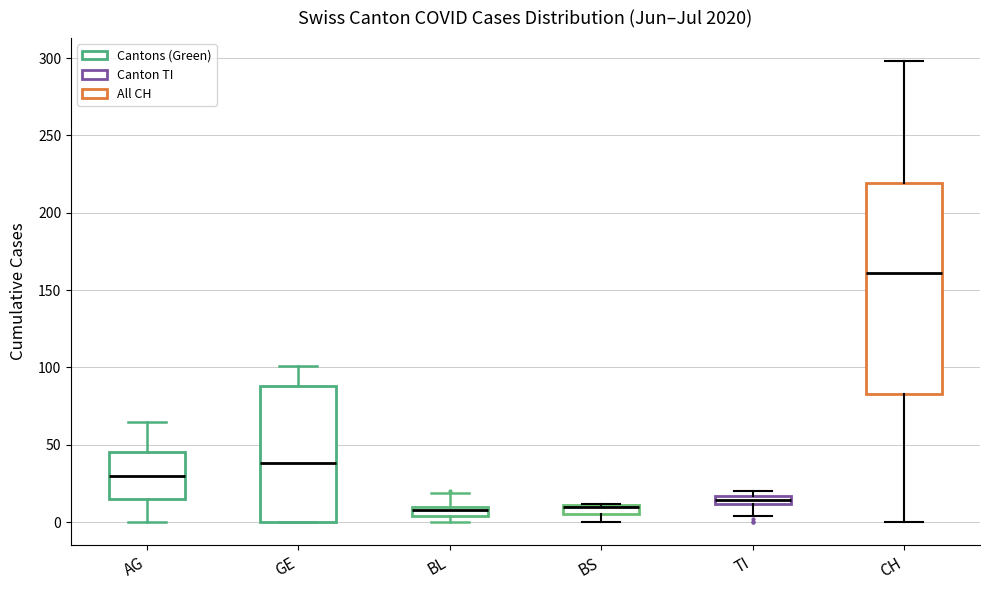

Where is the upper edge of the box for BS on the y-axis? The values are not printed on the chart, so give them approximately, as read against the axis.

10